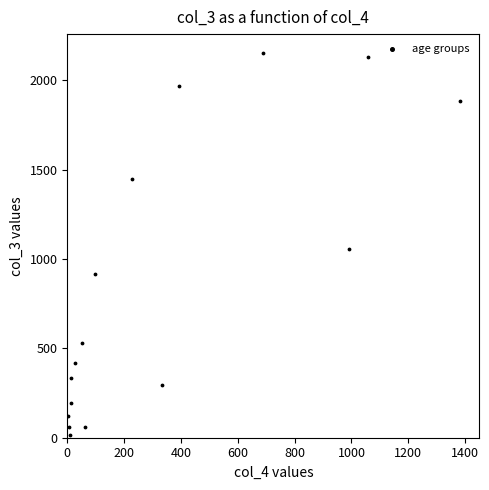

What is the range of Y values (max minus min)?

2136